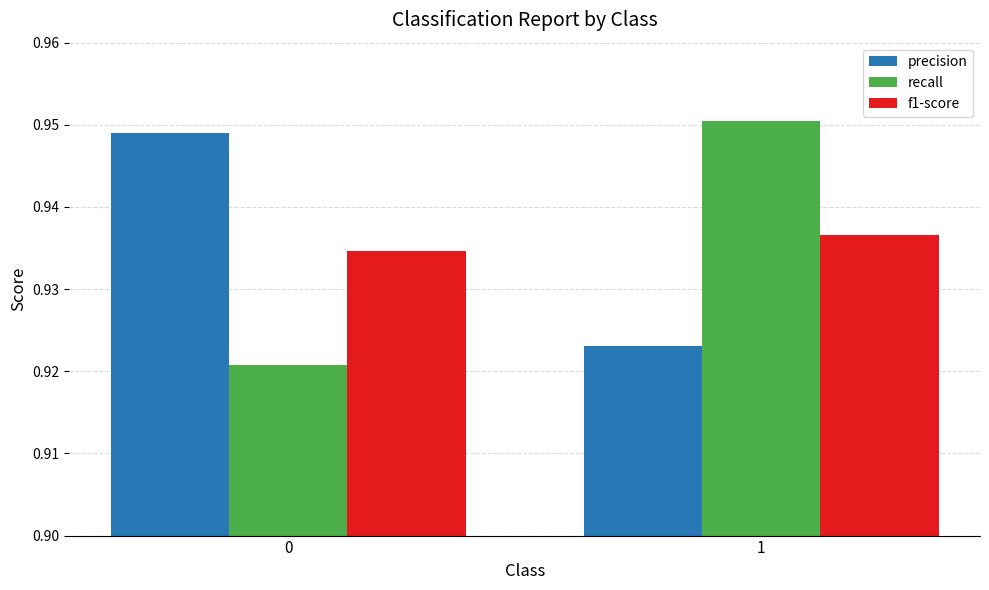

Is it true that f1-score equals 0.3 at 0?

False